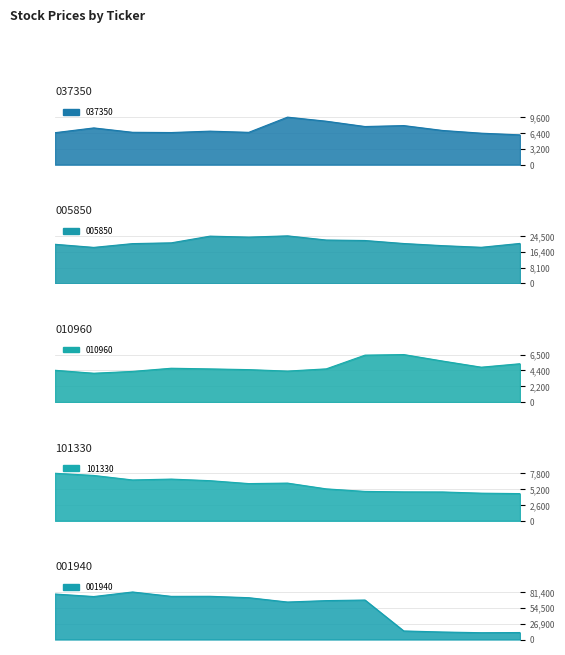

What position from the right is 2018-08-17?

1